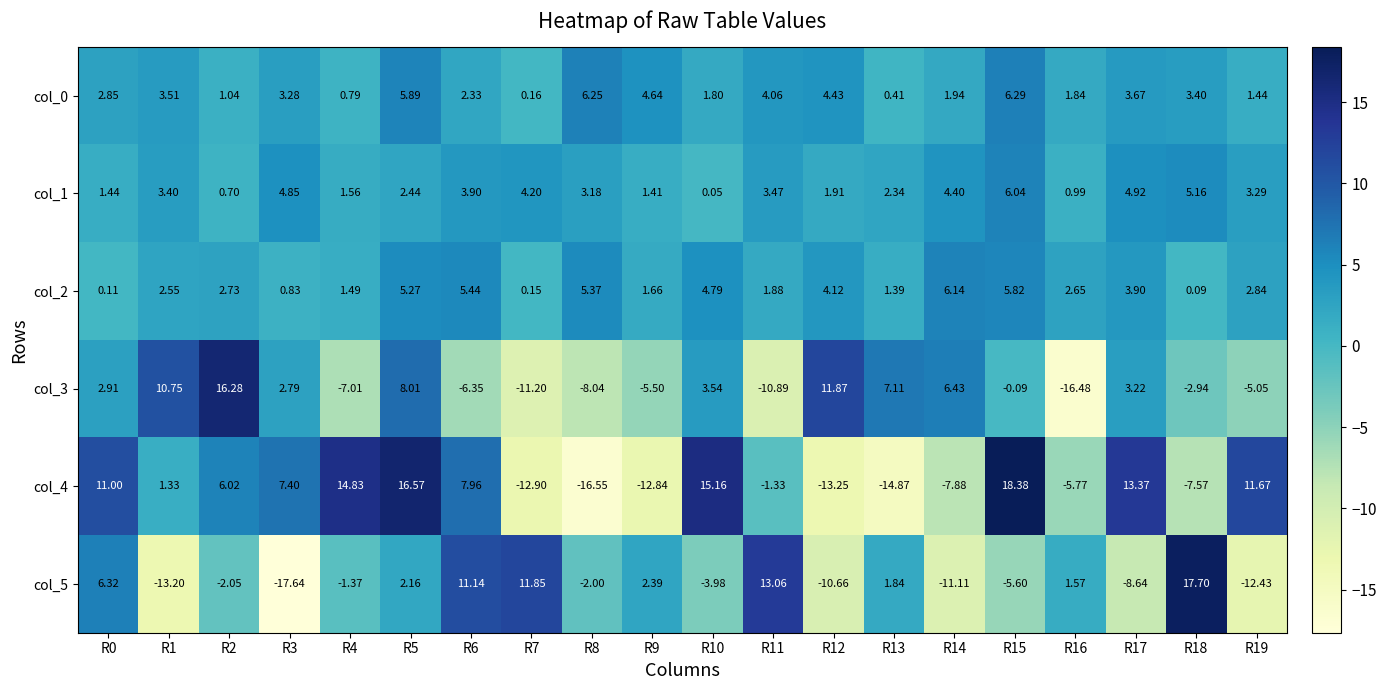

Is the value of col_3 at R8 greater than the value of col_5 at R16?

No